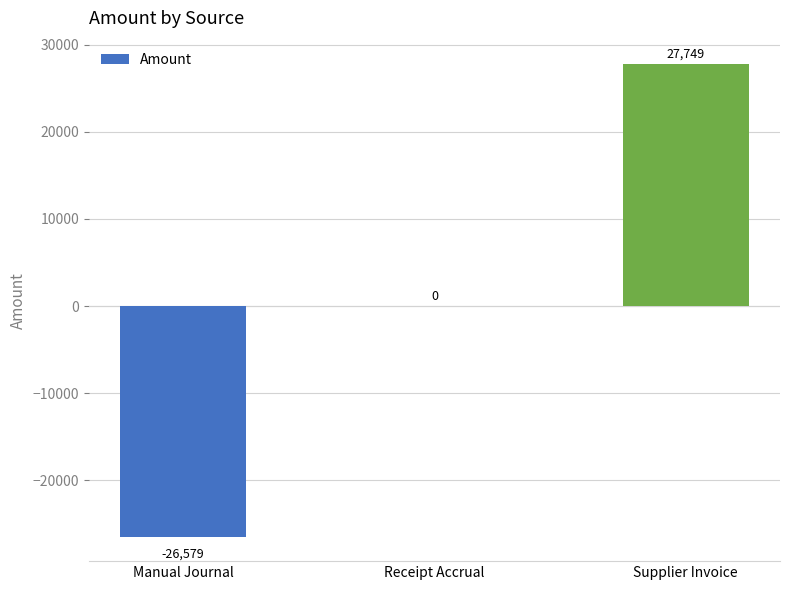

At which label is the value closest to 585?

Receipt Accrual